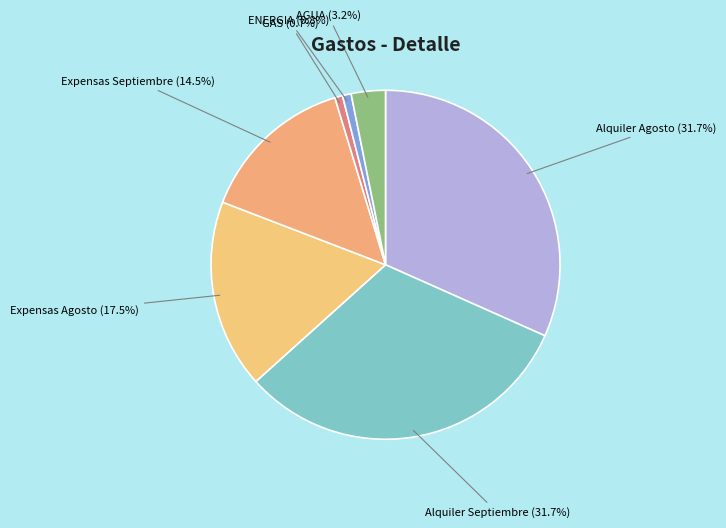

Which has a higher value, Alquiler Agosto or ENERGIA?

Alquiler Agosto